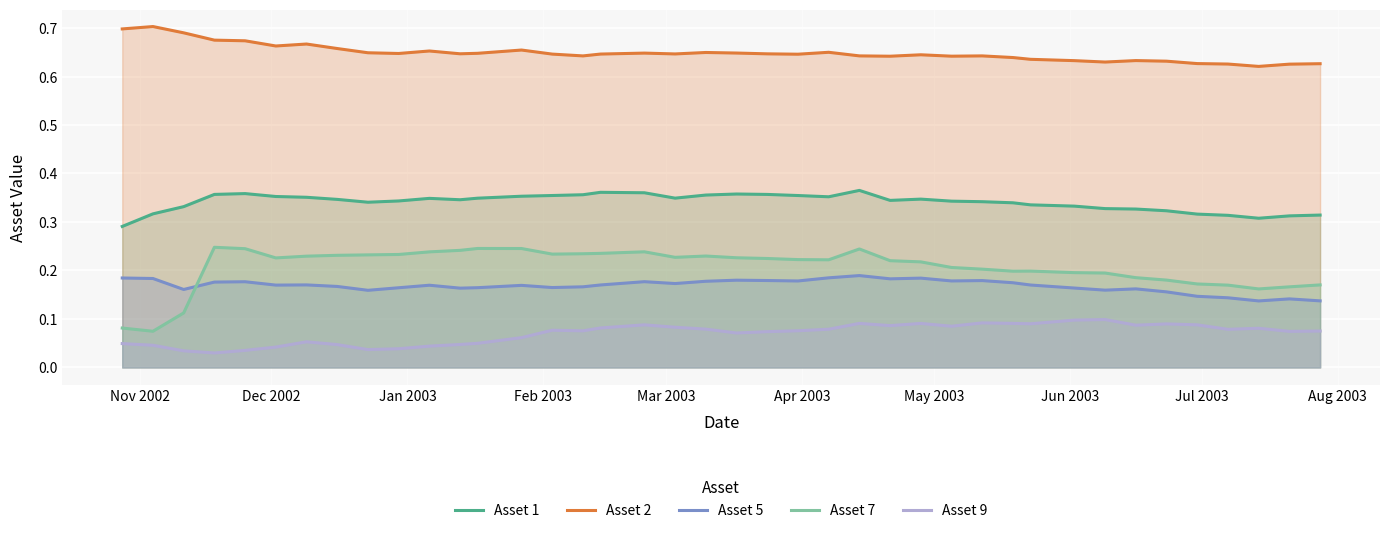

How many lines are shown in the chart?

5